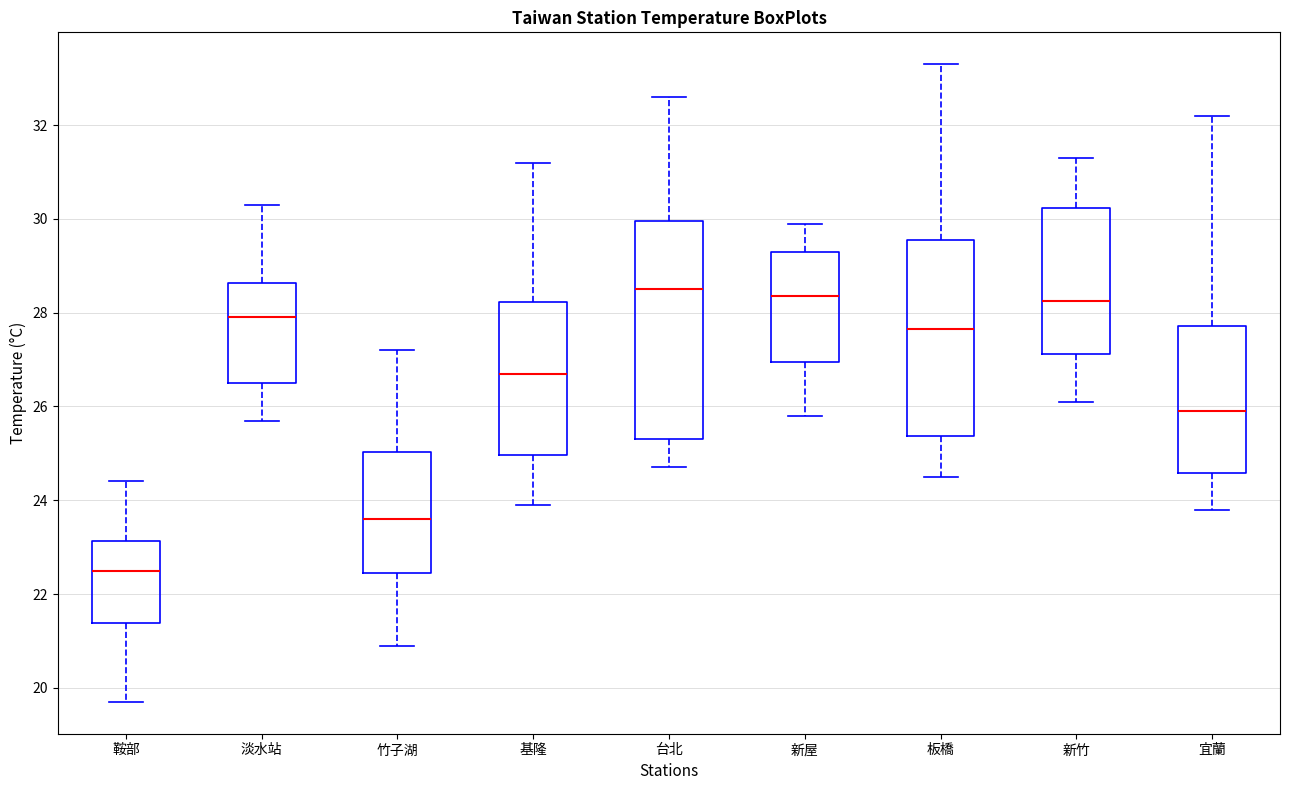

Where does the upper whisker of the box for 台北 end on the y-axis? The values are not printed on the chart, so give them approximately, as read against the axis.

32.6